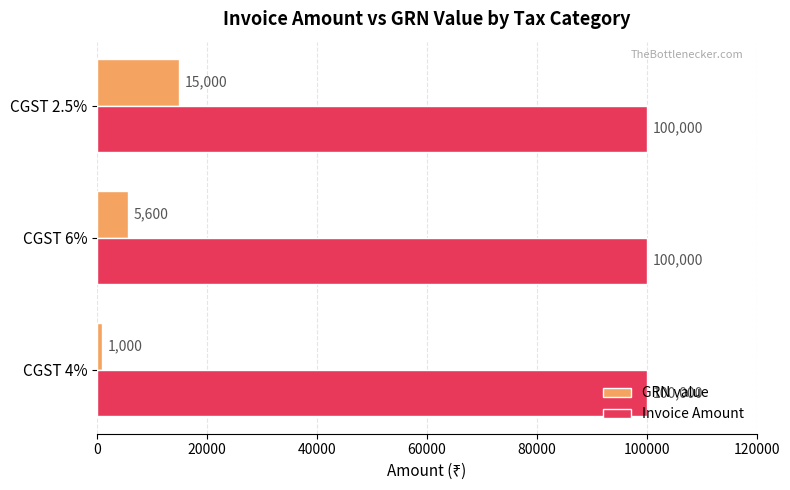

What are all the series names shown in the legend?

GRN value, Invoice Amount